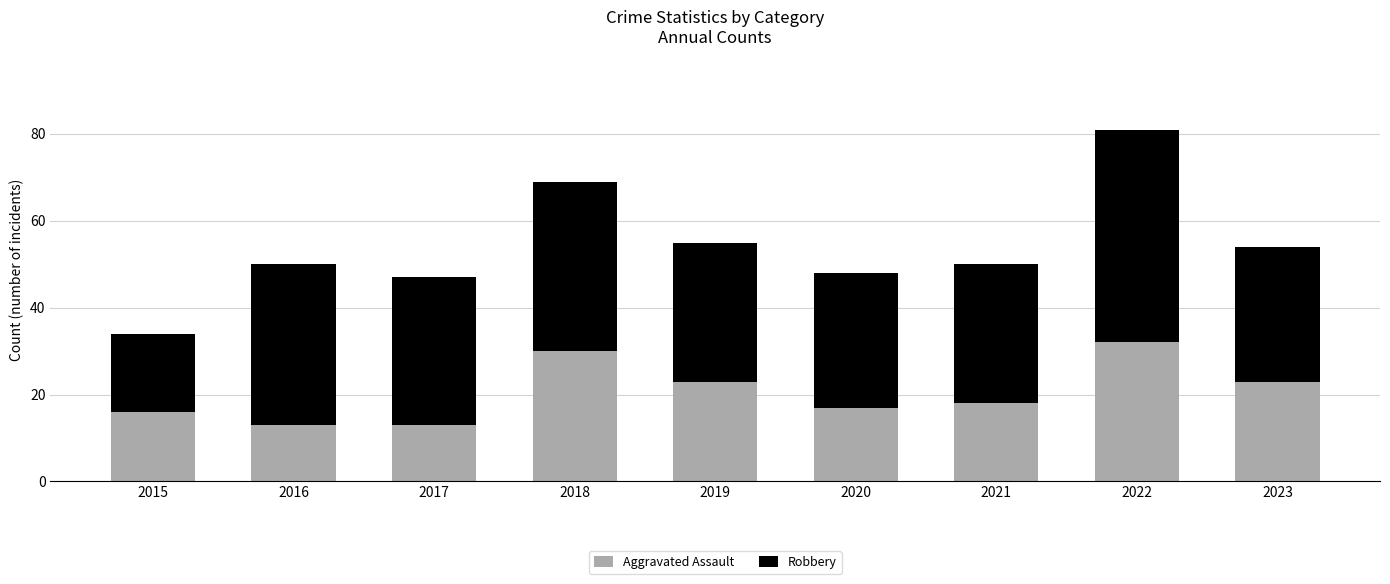

Reading right to left, list the values for the Aggravated Assault series.

23	32	18	17	23	30	13	13	16